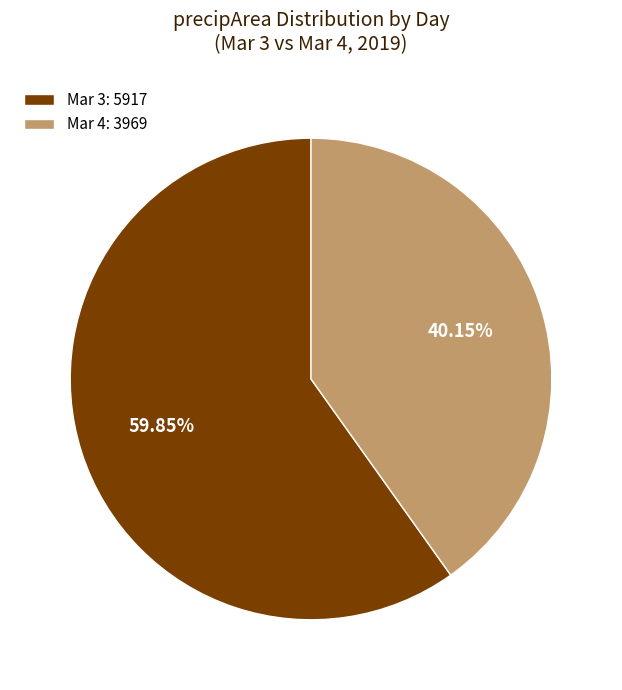

To the nearest percent, what is the average slice percentage?

50%